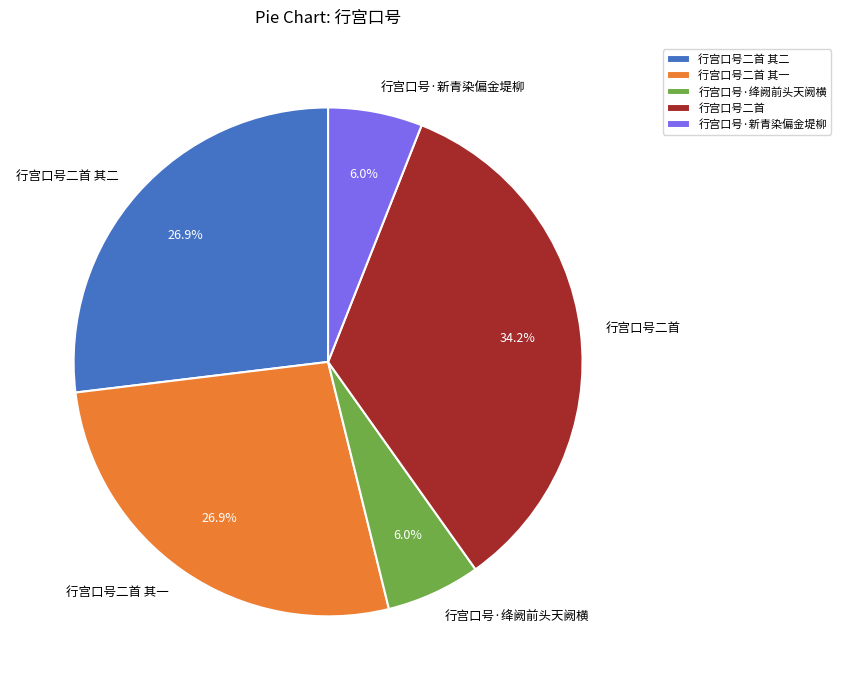

Approximately how many times larger is the value at 行宫口号二首 其一 compared to 行宫口号·绛阙前头天阙横?

4.5